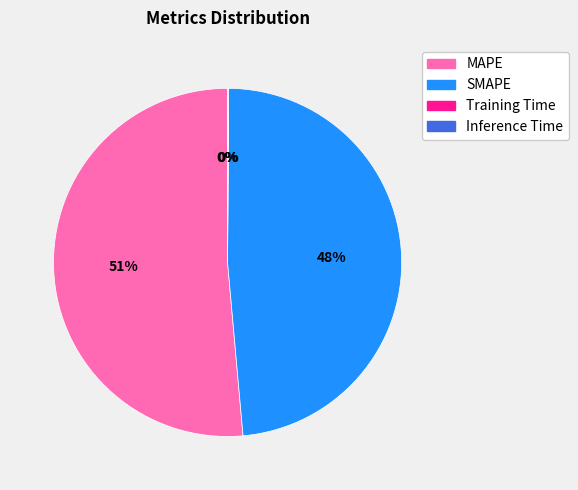

To the nearest percent, what is the average slice percentage?

25%